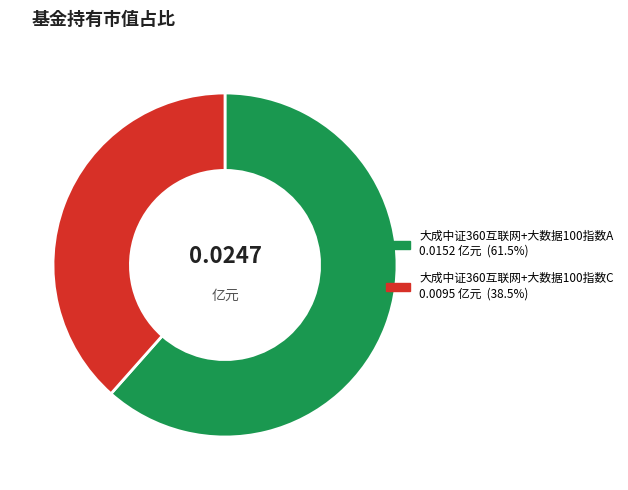

Which has a higher value, 大成中证360互联网+大数据100指数C or 大成中证360互联网+大数据100指数A?

大成中证360互联网+大数据100指数A